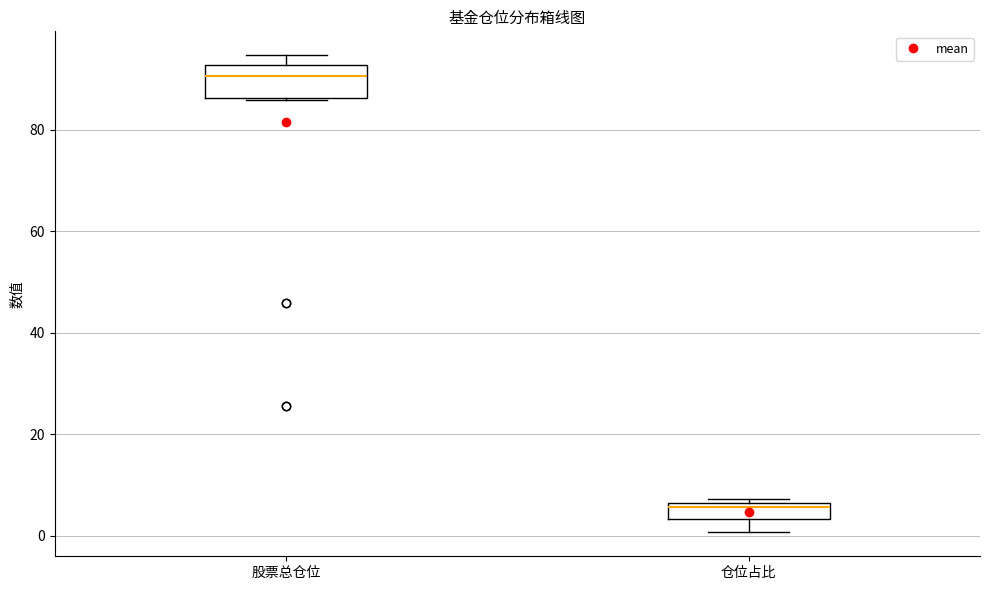

Reading left to right, read every box against the y-axis: the position of its median line, the range the box covers, and the ends of its whiskers. The values are not printed on the chart, so give them approximately, as read against the axis.

股票总仓位: median 90, box 86 to 92, whiskers 86 to 94
仓位占比: median 6 (just below the box's upper edge), box 4 to 6, whiskers 0 to 8